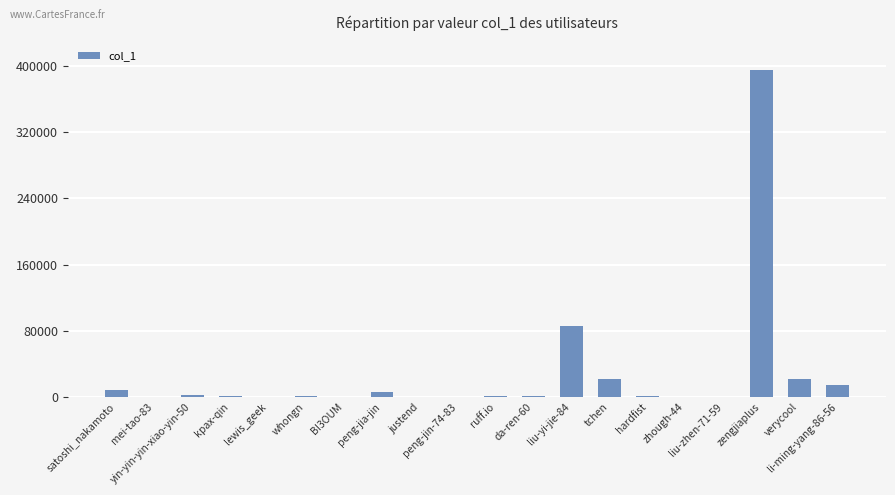

What is the sum of all values?

559182